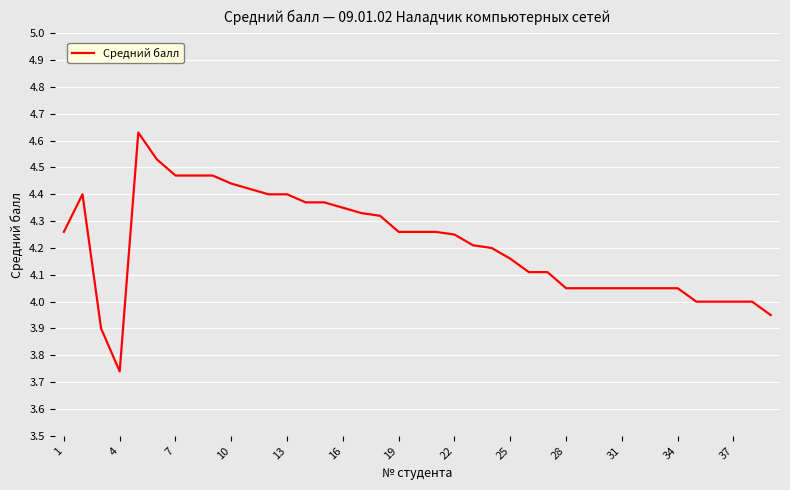

What is the difference between the maximum and minimum values?

0.9